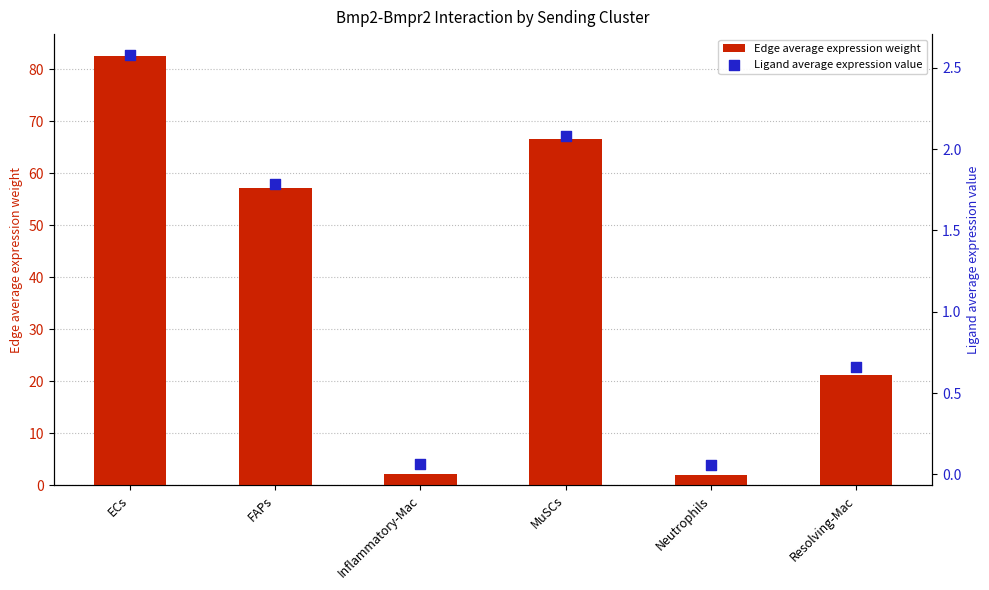

Is the value of Ligand average expression value at FAPs greater than the value of Edge average expression weight at FAPs?

No